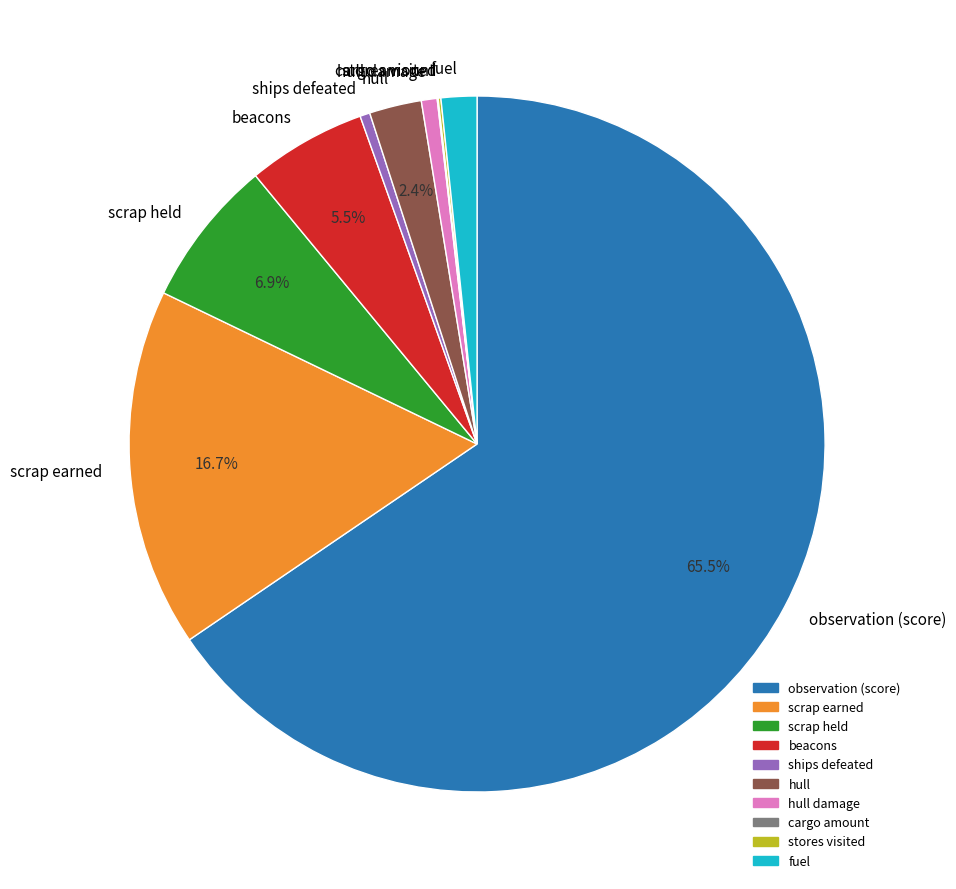

Does observation (score) represent more than half of the total?

Yes